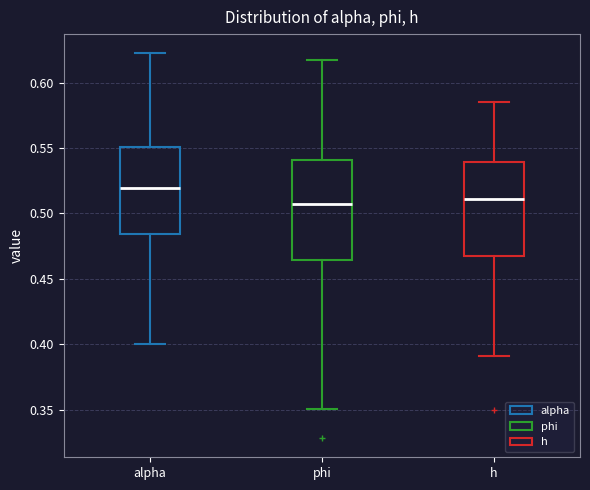

Where does the lower whisker of the box for phi end on the y-axis? The values are not printed on the chart, so give them approximately, as read against the axis.

0.350